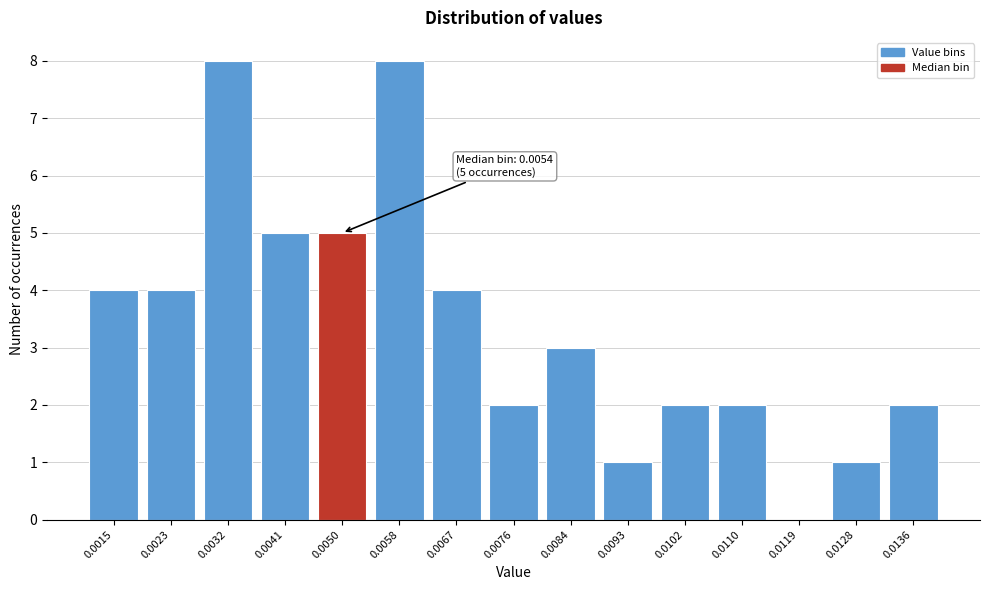

Reading left to right, what are all the values shown in this chart?

0.0015=4	0.0023=4	0.0032=8	0.0041=5	0.0050=5	0.0058=8	0.0067=4	0.0076=2	0.0084=3	0.0093=1	0.0102=2	0.0110=2	0.0119=0	0.0128=1	0.0136=2